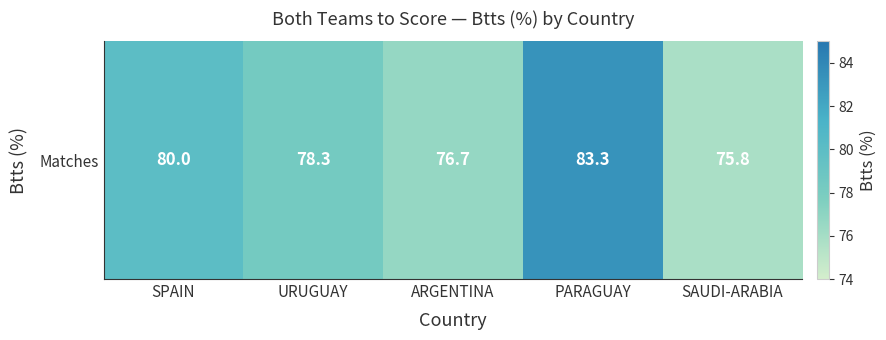

List the labels in order of value, largest first.

PARAGUAY, SPAIN, URUGUAY, ARGENTINA, SAUDI-ARABIA